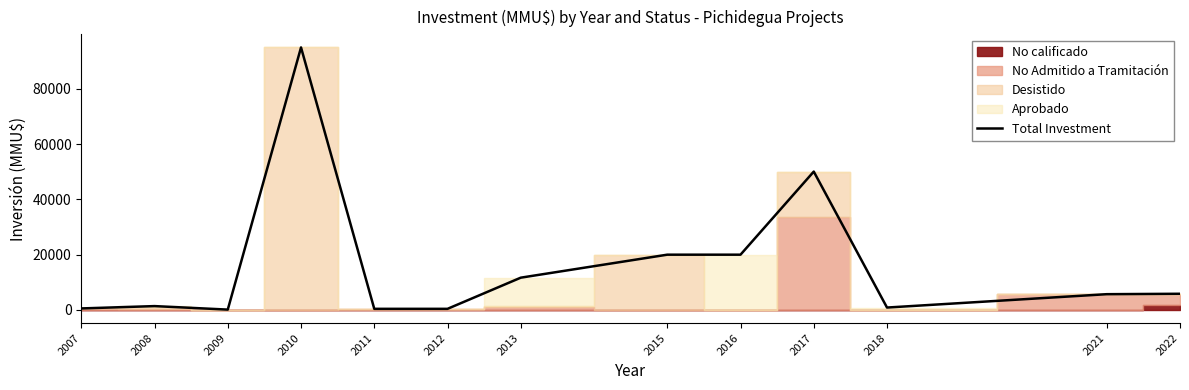

Reading right to left, extract all data points from this chart.

2022=5850	2021=5700	2018=864	2017=50074	2016=20000	2015=20000	2013=11678	2012=400	2011=400	2010=95000	2009=122	2008=1389	2007=545